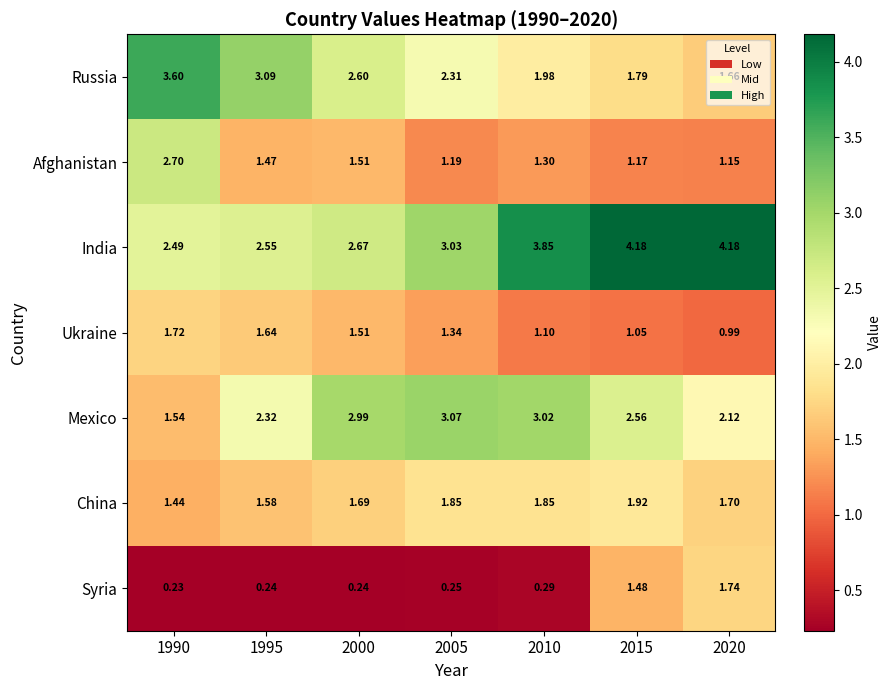

At 2015, list the series in order from smallest to largest.

Ukraine, Afghanistan, Syria, Russia, China, Mexico, India